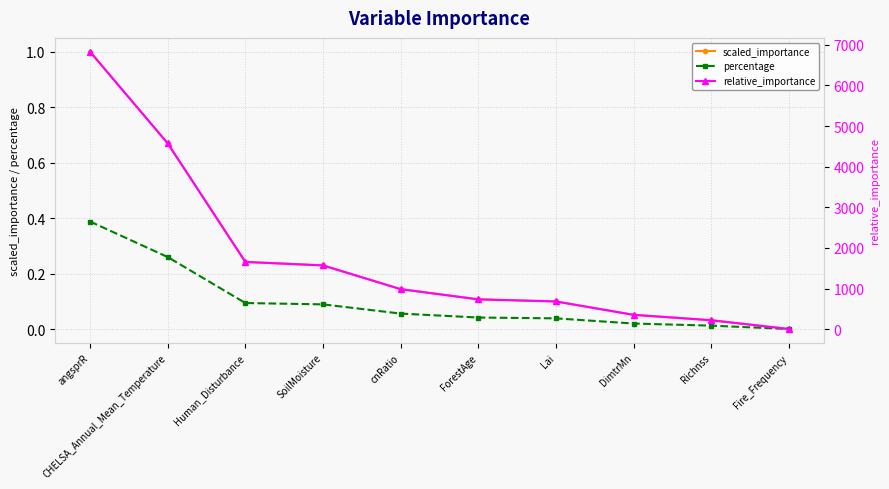

What is the total value across all series at Richnss?

220.1